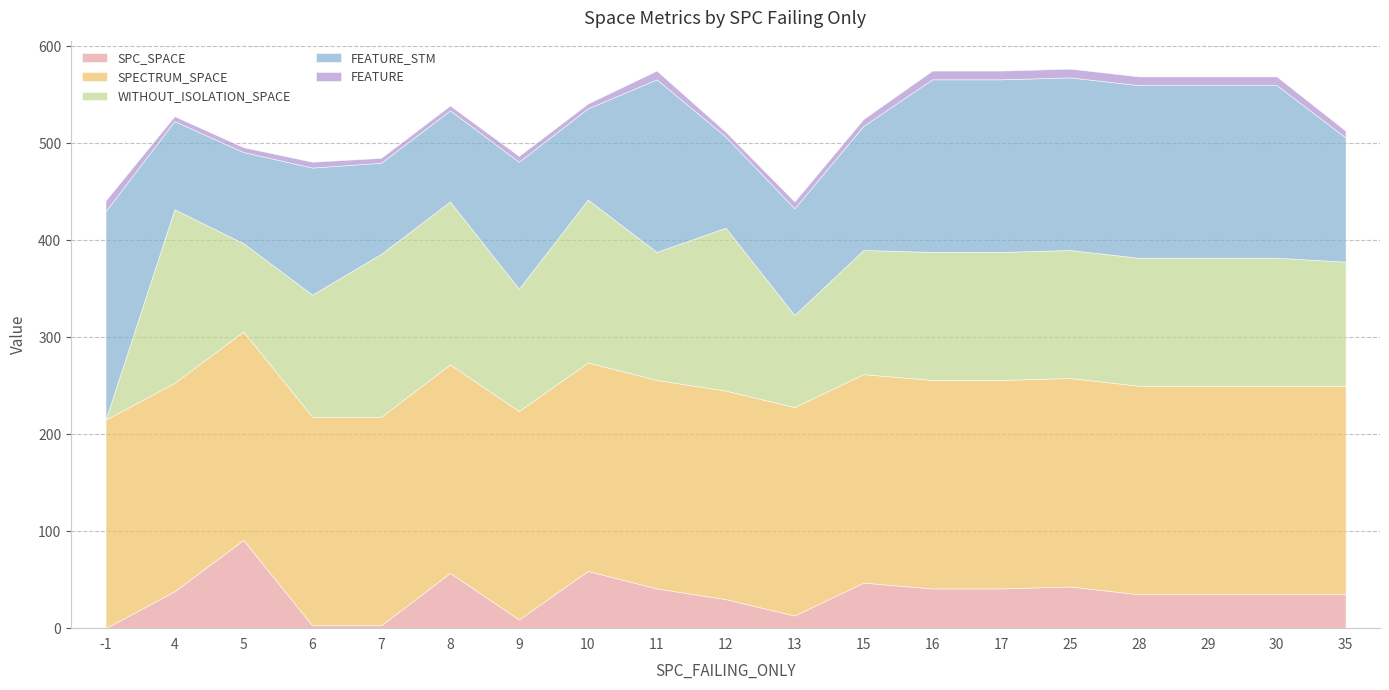

List the series in order of their peak value, lowest first.

FEATURE, SPC_SPACE, WITHOUT_ISOLATION_SPACE, SPECTRUM_SPACE, FEATURE_STM